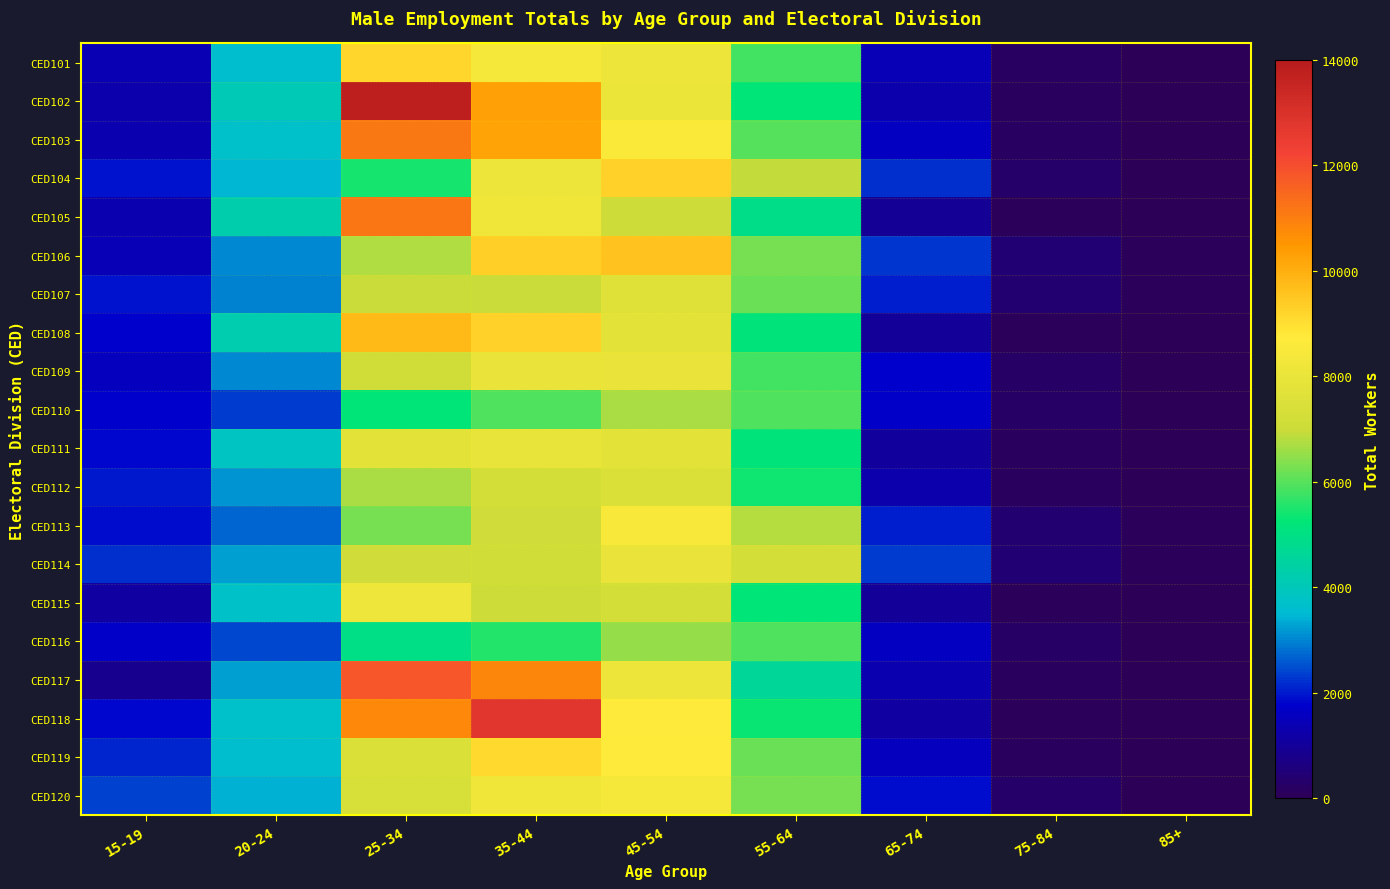

What is the difference between the highest and lowest values at 20-24?

1916